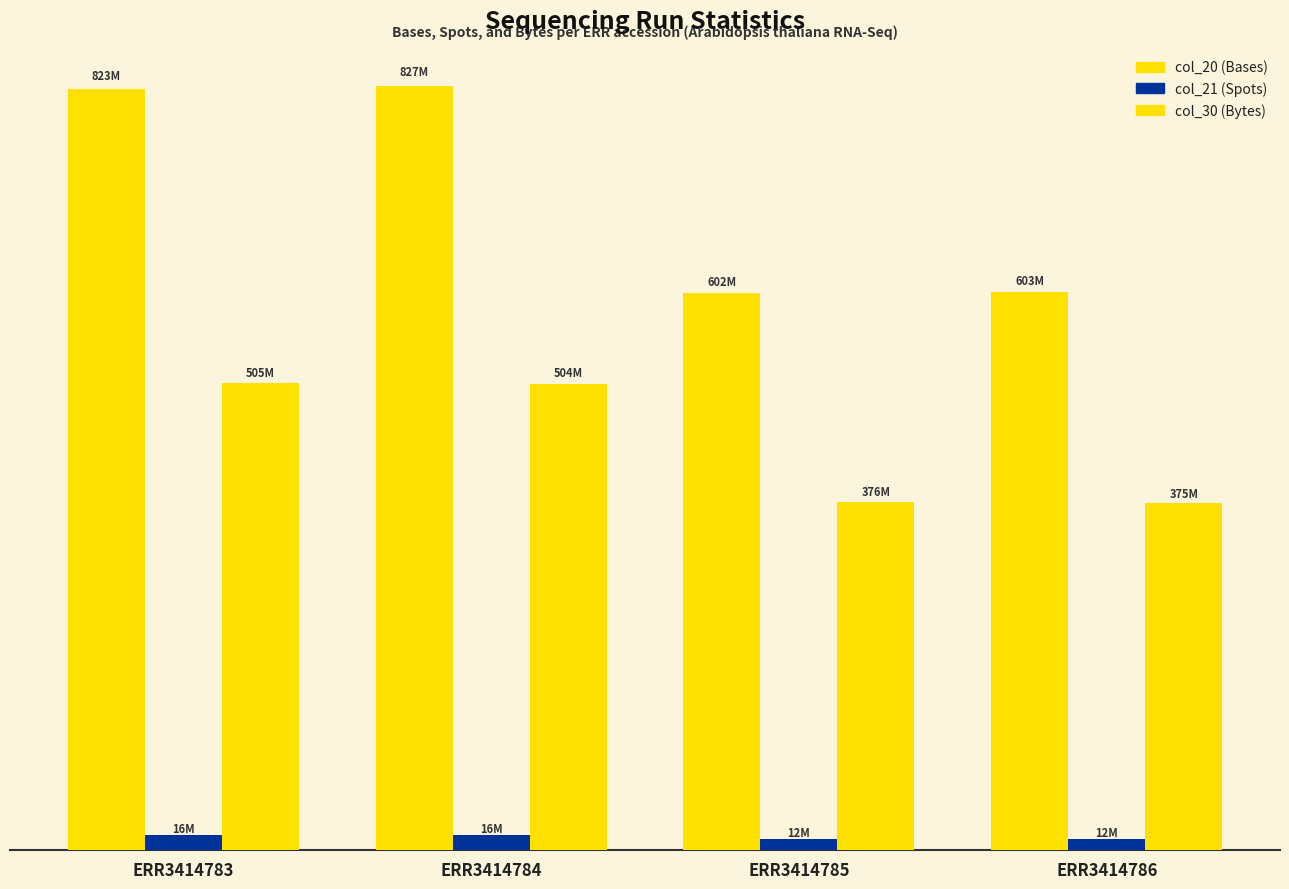

The col_30 (Bytes) series shows 374916428 at ERR3414786. True or false?

True